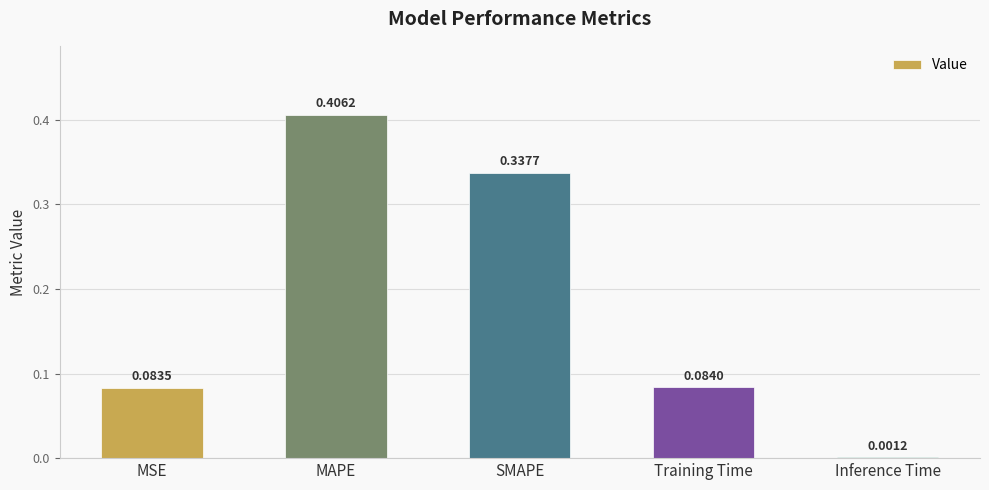

At which label is the value closest to 0?

Inference Time